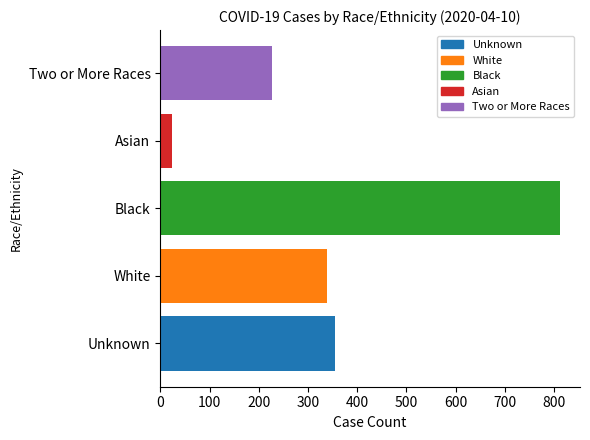

The value at Unknown is 355. True or false?

True